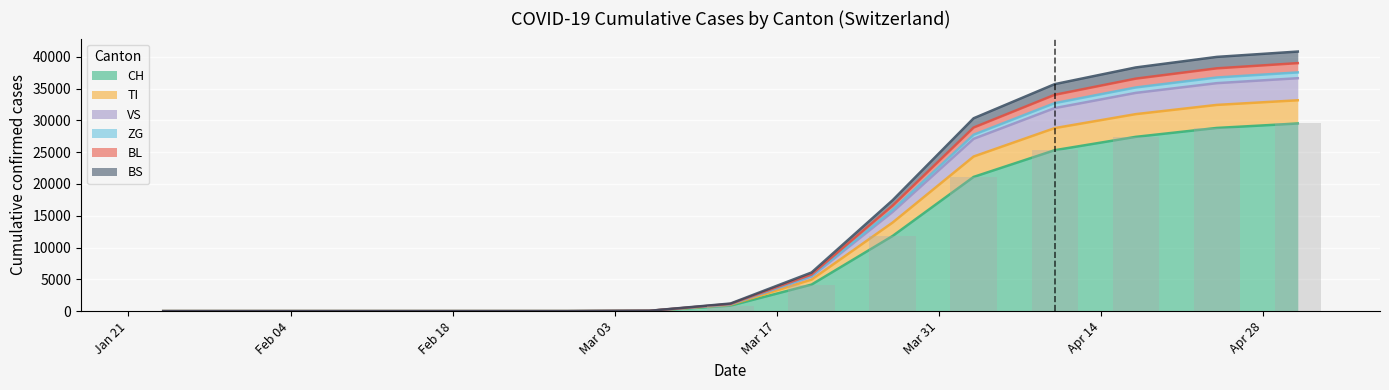

What is the difference between the second highest and second lowest values in the CH series?

28800